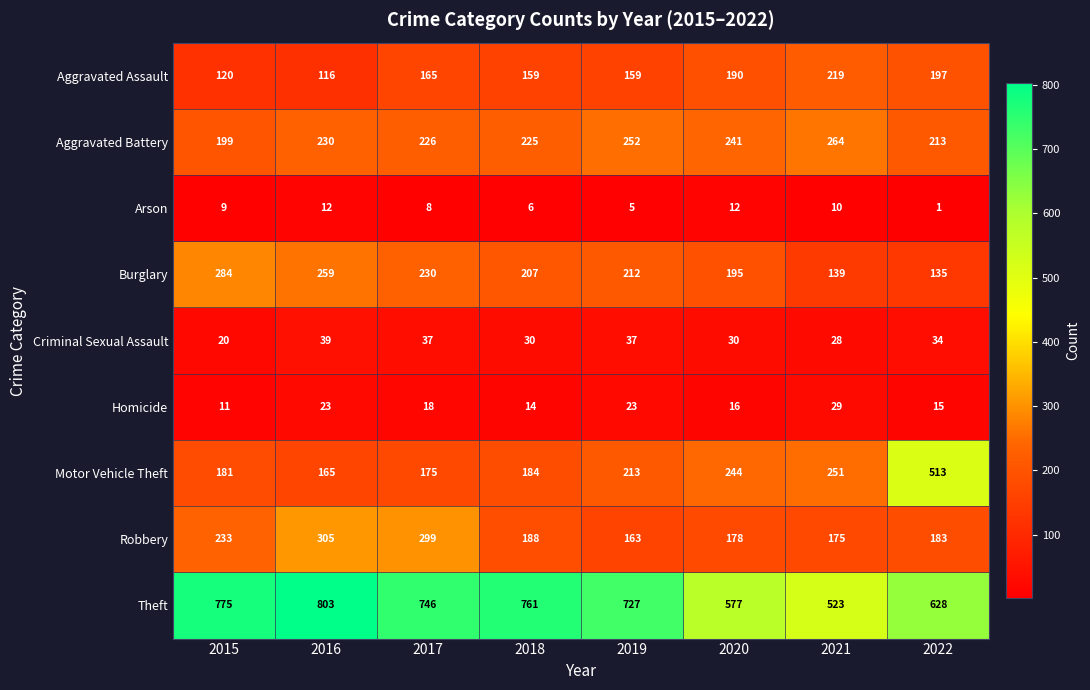

List the series in order of their peak value, lowest first.

Arson, Homicide, Criminal Sexual Assault, Aggravated Assault, Aggravated Battery, Burglary, Robbery, Motor Vehicle Theft, Theft